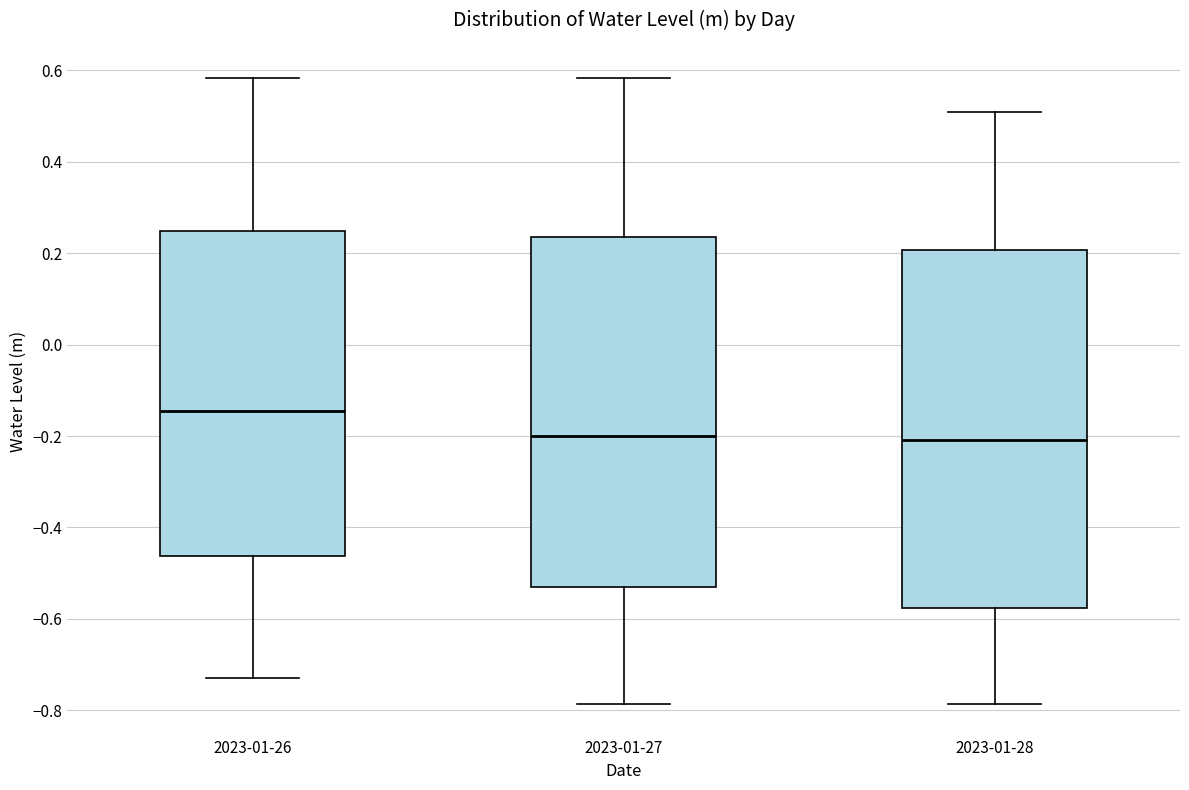

Reading left to right, transcribe this box plot: for each box, give where its median line is, the range the box spans, and where its two whiskers end, as read against the y-axis. The values are not printed on the chart, so give them approximately, as read against the axis.

2023-01-26: median -0.14, box -0.46 to 0.24, whiskers -0.72 to 0.58
2023-01-27: median -0.20, box -0.52 to 0.24, whiskers -0.78 to 0.58
2023-01-28: median -0.20, box -0.58 to 0.20, whiskers -0.78 to 0.50